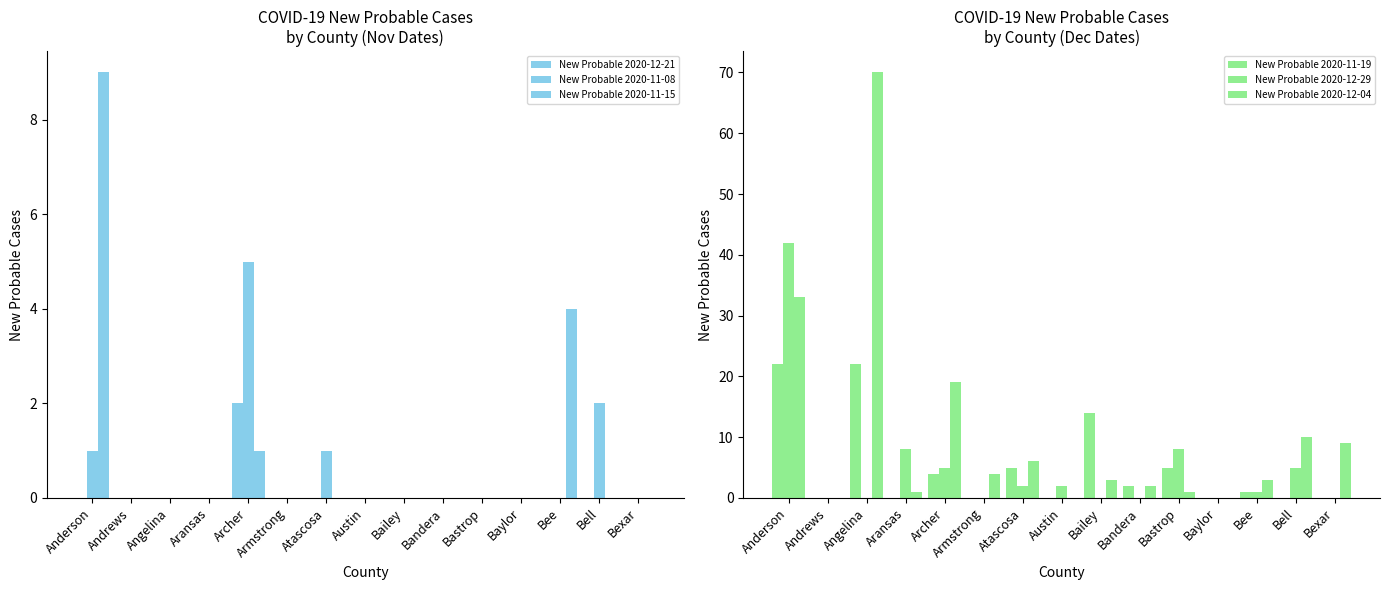

What is the average value of the New Probable 2020-11-15 series?

1